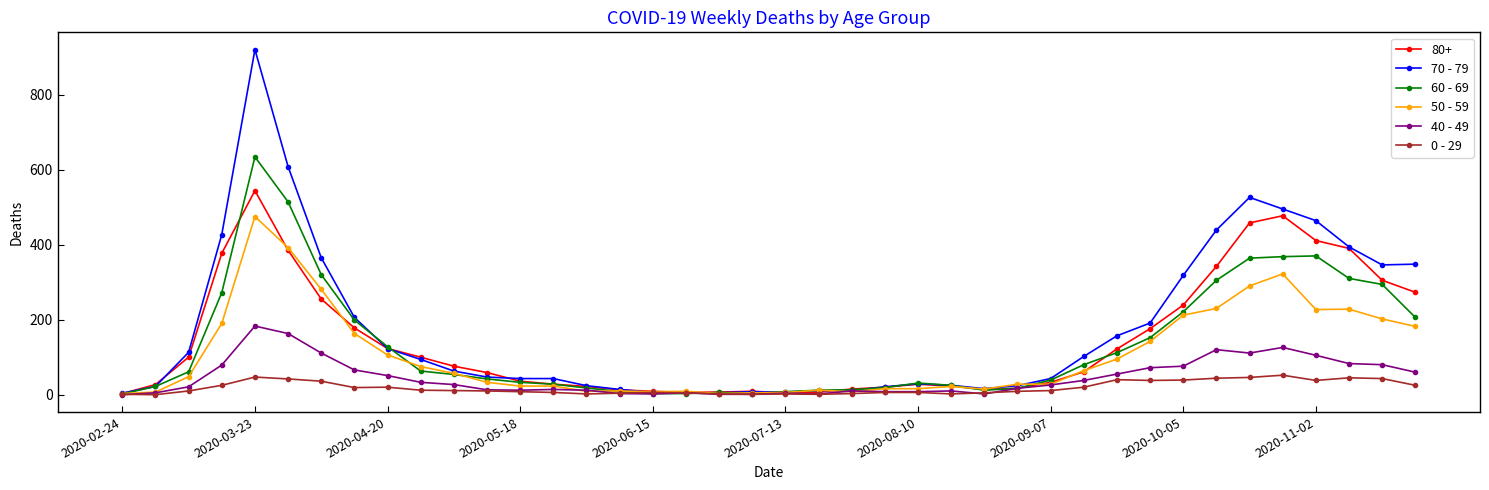

What is the difference between the second highest and second lowest values in the 60 - 69 series?

511